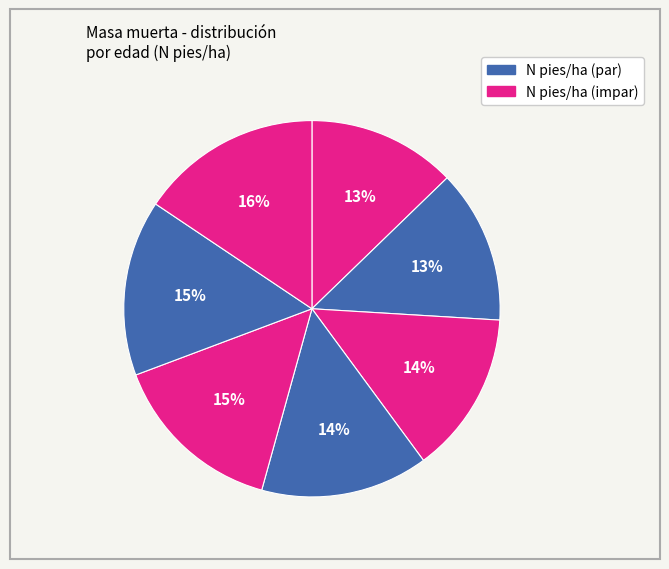

How many slices are in this pie chart?

7